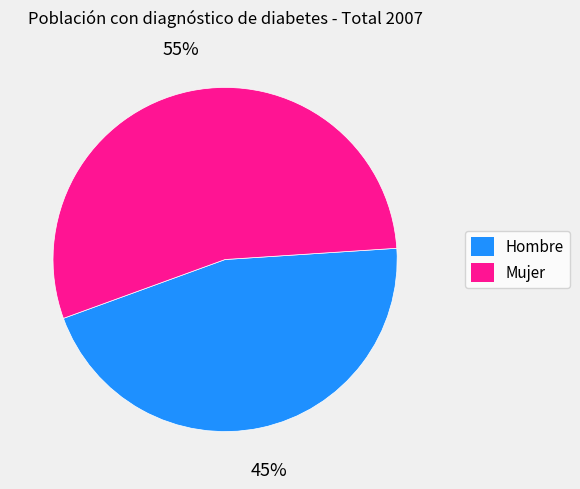

The Hombre slice represents 33% of the pie. True or false?

False